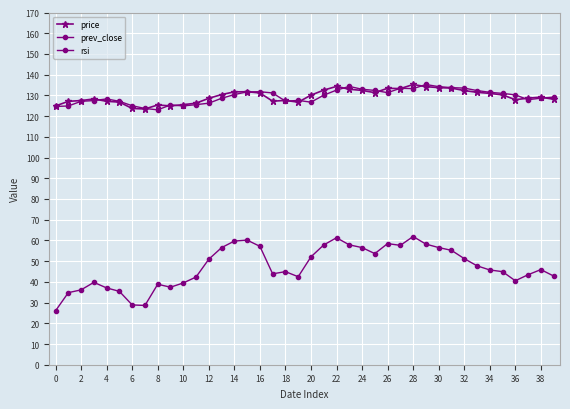

At which category is the sum across all series the highest?

28